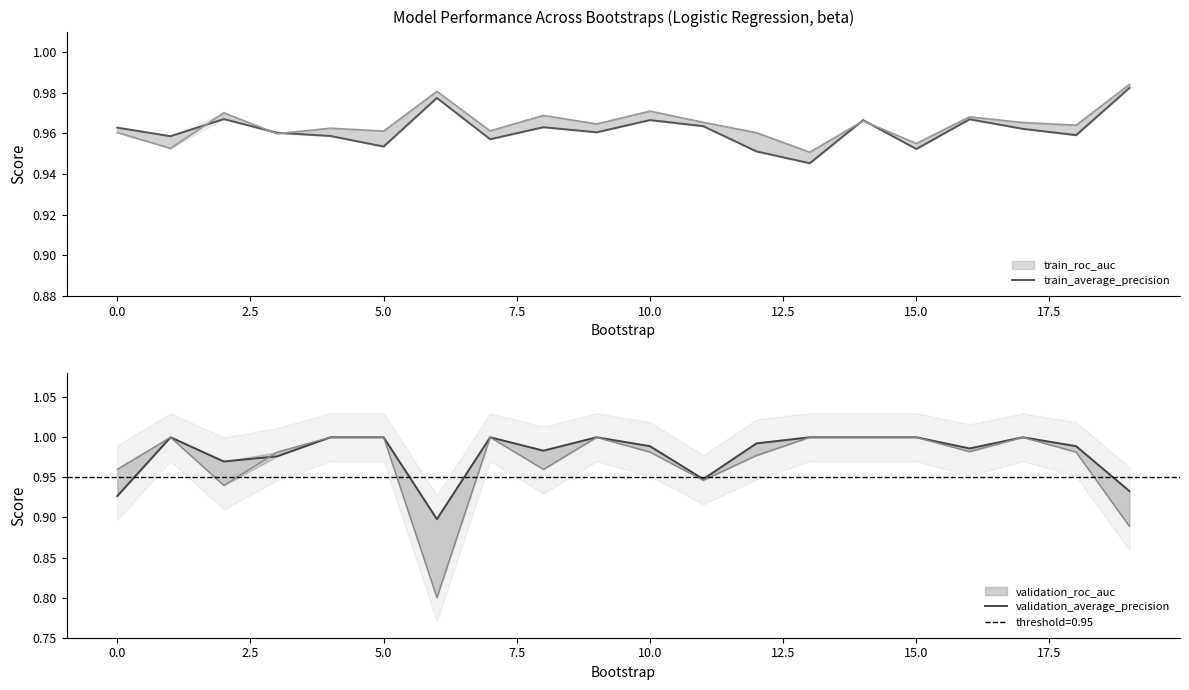

Reading left to right, what are all the values shown in this chart?

train_average_precision: 1.0	1.0	1.0	1.0	1.0	1.0	1.0	1.0	1.0	1.0	1.0	1.0	1.0	0.9	1.0	1.0	1.0	1.0	1.0	1.0
validation_average_precision: 0.9	1.0	1.0	1.0	1.0	1.0	0.9	1.0	1.0	1.0	1.0	0.9	1.0	1.0	1.0	1.0	1.0	1.0	1.0	0.9